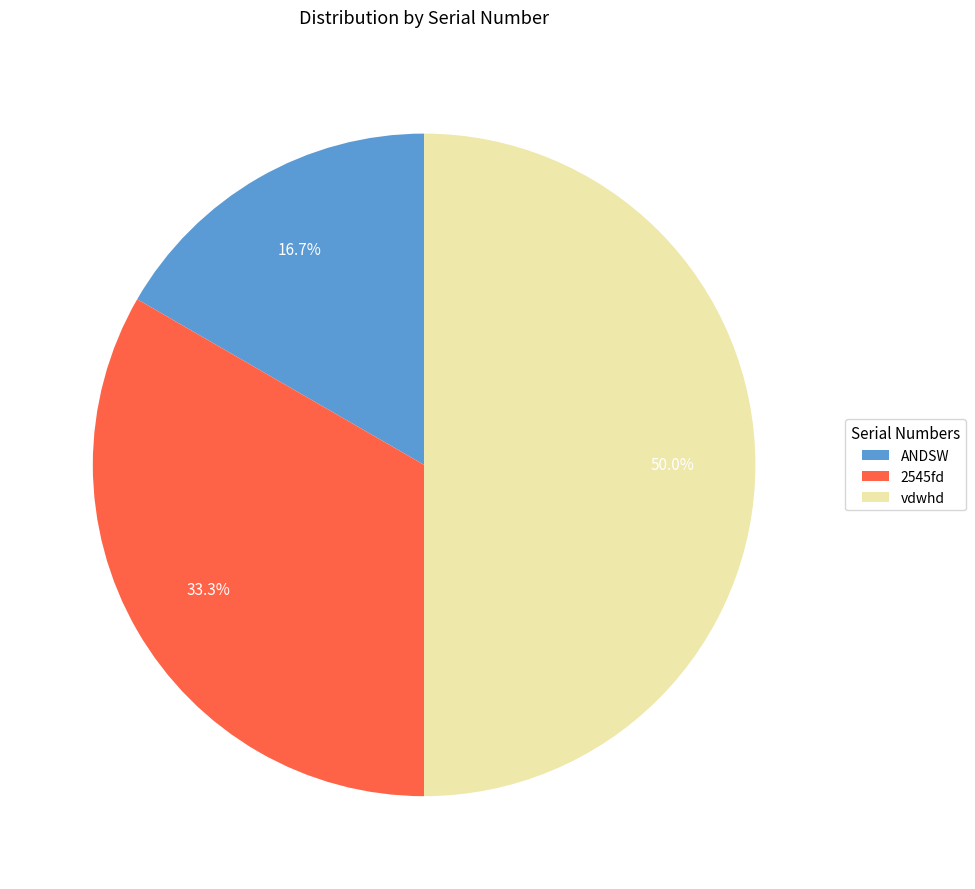

The ANDSW slice represents 17% of the pie. True or false?

True